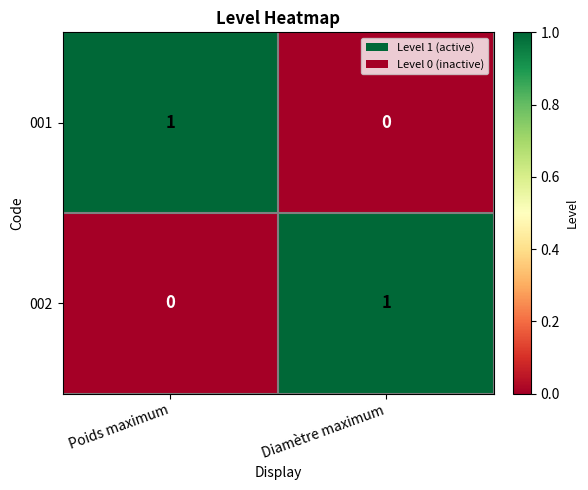

What is the total value across all series at Diamètre maximum?

1